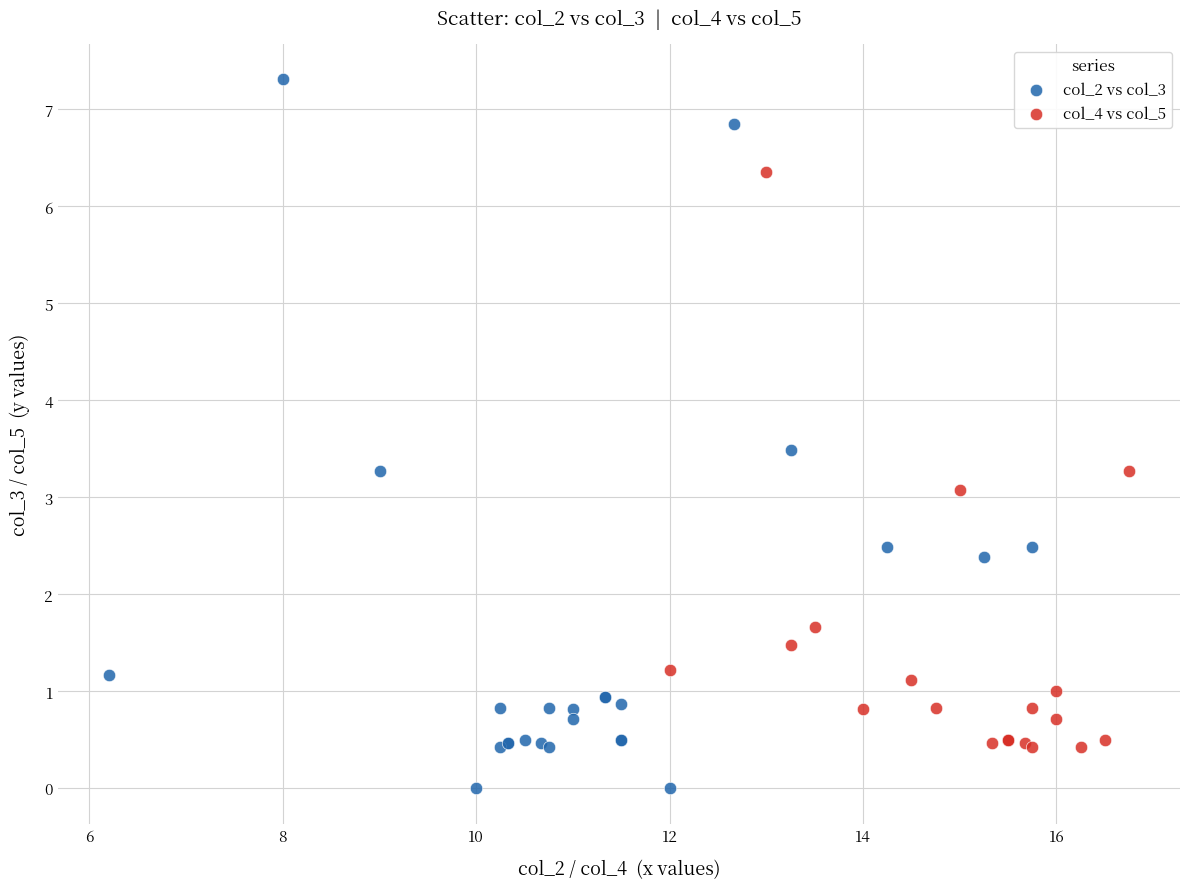

Which series has the largest Y range (max minus min)?

col_2 vs col_3